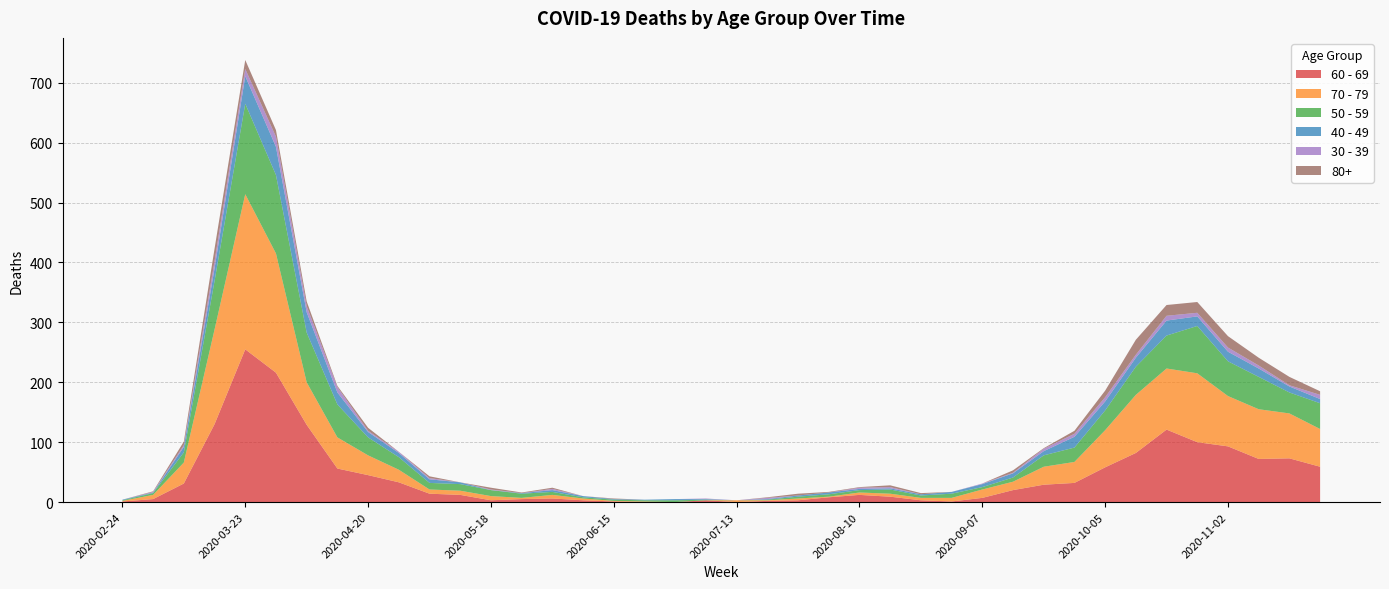

Reading left to right, transcribe all the data shown in this chart.

60 - 69: 2020-02-24=1	2020-03-02=5	2020-03-09=31	2020-03-16=130	2020-03-23=255	2020-03-30=216	2020-04-06=129	2020-04-13=56	2020-04-20=45	2020-04-27=33	2020-05-04=14	2020-05-11=12	2020-05-18=3	2020-05-25=5	2020-06-01=6	2020-06-08=3	2020-06-15=1	2020-06-22=0	2020-06-29=0	2020-07-06=3	2020-07-13=0	2020-07-20=2	2020-07-27=3	2020-08-03=8	2020-08-10=12	2020-08-17=9	2020-08-24=3	2020-08-31=1	2020-09-07=7	2020-09-14=20	2020-09-21=29	2020-09-28=32	2020-10-05=58	2020-10-12=82	2020-10-19=121	2020-10-26=100	2020-11-02=93	2020-11-09=72	2020-11-16=73	2020-11-23=59
70 - 79: 2020-02-24=1	2020-03-02=7	2020-03-09=35	2020-03-16=158	2020-03-23=259	2020-03-30=199	2020-04-06=71	2020-04-13=52	2020-04-20=33	2020-04-27=21	2020-05-04=7	2020-05-11=7	2020-05-18=7	2020-05-25=2	2020-06-01=6	2020-06-08=3	2020-06-15=1	2020-06-22=1	2020-06-29=0	2020-07-06=0	2020-07-13=3	2020-07-20=1	2020-07-27=3	2020-08-03=1	2020-08-10=4	2020-08-17=5	2020-08-24=4	2020-08-31=6	2020-09-07=14	2020-09-14=14	2020-09-21=30	2020-09-28=35	2020-10-05=62	2020-10-12=97	2020-10-19=102	2020-10-26=115	2020-11-02=84	2020-11-09=83	2020-11-16=75	2020-11-23=63
50 - 59: 2020-02-24=1	2020-03-02=3	2020-03-09=17	2020-03-16=81	2020-03-23=151	2020-03-30=131	2020-04-06=83	2020-04-13=55	2020-04-20=30	2020-04-27=21	2020-05-04=11	2020-05-11=11	2020-05-18=10	2020-05-25=7	2020-06-01=5	2020-06-08=2	2020-06-15=2	2020-06-22=2	2020-06-29=3	2020-07-06=1	2020-07-13=0	2020-07-20=1	2020-07-27=3	2020-08-03=4	2020-08-10=4	2020-08-17=7	2020-08-24=4	2020-08-31=7	2020-09-07=4	2020-09-14=7	2020-09-21=19	2020-09-28=24	2020-10-05=33	2020-10-12=47	2020-10-19=55	2020-10-26=79	2020-11-02=58	2020-11-09=54	2020-11-16=35	2020-11-23=43
40 - 49: 2020-02-24=1	2020-03-02=1	2020-03-09=9	2020-03-16=21	2020-03-23=46	2020-03-30=47	2020-04-06=34	2020-04-13=20	2020-04-20=9	2020-04-27=7	2020-05-04=6	2020-05-11=3	2020-05-18=0	2020-05-25=1	2020-06-01=3	2020-06-08=2	2020-06-15=1	2020-06-22=1	2020-06-29=2	2020-07-06=1	2020-07-13=0	2020-07-20=1	2020-07-27=2	2020-08-03=3	2020-08-10=2	2020-08-17=2	2020-08-24=2	2020-08-31=3	2020-09-07=5	2020-09-14=7	2020-09-21=7	2020-09-28=18	2020-10-05=15	2020-10-12=15	2020-10-19=25	2020-10-26=16	2020-11-02=16	2020-11-09=14	2020-11-16=10	2020-11-23=7
30 - 39: 2020-02-24=0	2020-03-02=1	2020-03-09=3	2020-03-16=12	2020-03-23=12	2020-03-30=17	2020-04-06=10	2020-04-13=9	2020-04-20=2	2020-04-27=2	2020-05-04=2	2020-05-11=0	2020-05-18=1	2020-05-25=0	2020-06-01=2	2020-06-08=0	2020-06-15=0	2020-06-22=0	2020-06-29=0	2020-07-06=1	2020-07-13=0	2020-07-20=2	2020-07-27=0	2020-08-03=0	2020-08-10=2	2020-08-17=2	2020-08-24=0	2020-08-31=0	2020-09-07=1	2020-09-14=1	2020-09-21=4	2020-09-28=5	2020-10-05=7	2020-10-12=5	2020-10-19=8	2020-10-26=6	2020-11-02=7	2020-11-09=5	2020-11-16=2	2020-11-23=7
80+: 2020-02-24=0	2020-03-02=1	2020-03-09=6	2020-03-16=21	2020-03-23=15	2020-03-30=11	2020-04-06=8	2020-04-13=2	2020-04-20=5	2020-04-27=0	2020-05-04=3	2020-05-11=0	2020-05-18=3	2020-05-25=1	2020-06-01=2	2020-06-08=0	2020-06-15=1	2020-06-22=0	2020-06-29=0	2020-07-06=0	2020-07-13=0	2020-07-20=1	2020-07-27=3	2020-08-03=1	2020-08-10=1	2020-08-17=3	2020-08-24=2	2020-08-31=0	2020-09-07=0	2020-09-14=4	2020-09-21=1	2020-09-28=5	2020-10-05=11	2020-10-12=25	2020-10-19=18	2020-10-26=18	2020-11-02=19	2020-11-09=13	2020-11-16=14	2020-11-23=6